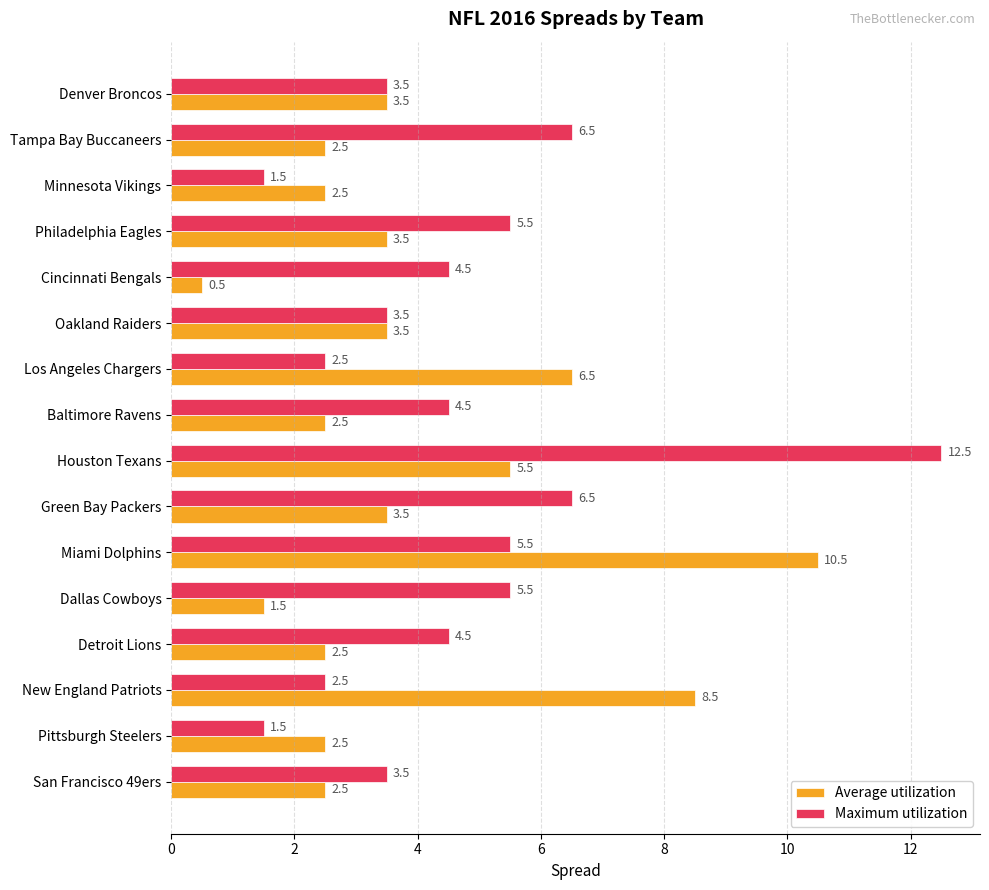

What is the difference between the maximum and minimum values in the Maximum utilization series?

11.0